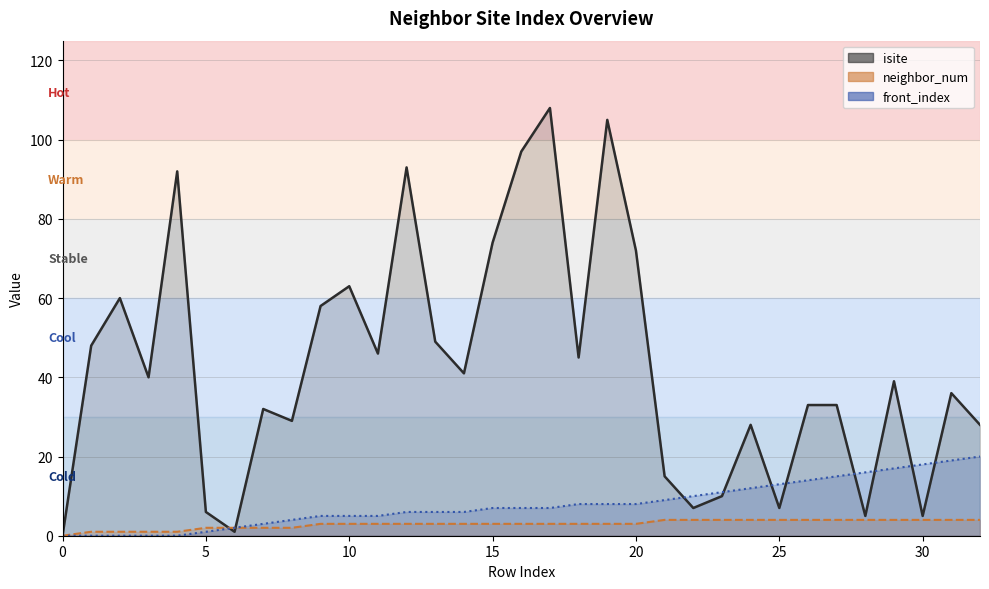

Which series has the largest total across all categories?

isite